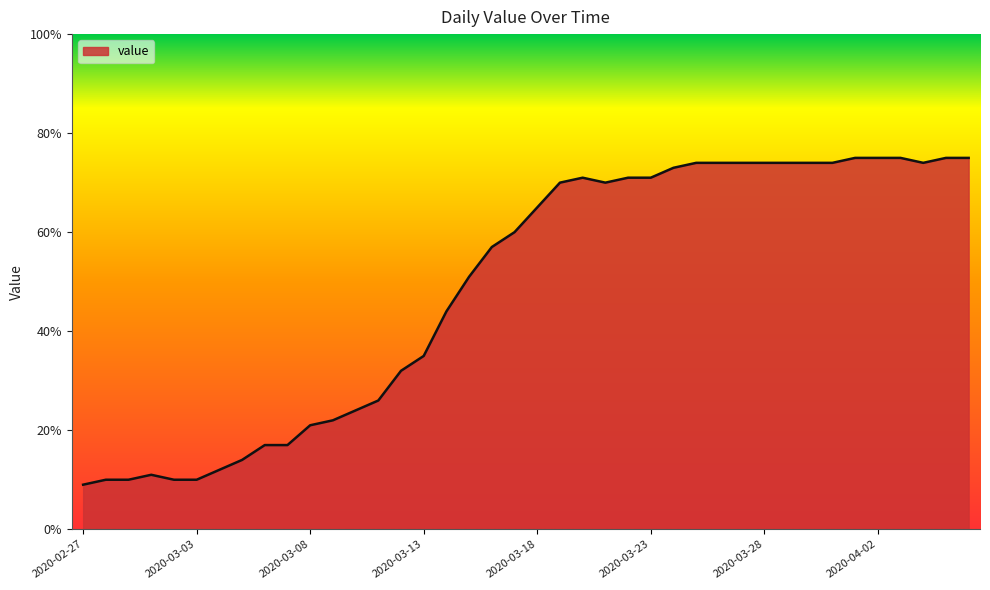

How many lines are shown in the chart?

1